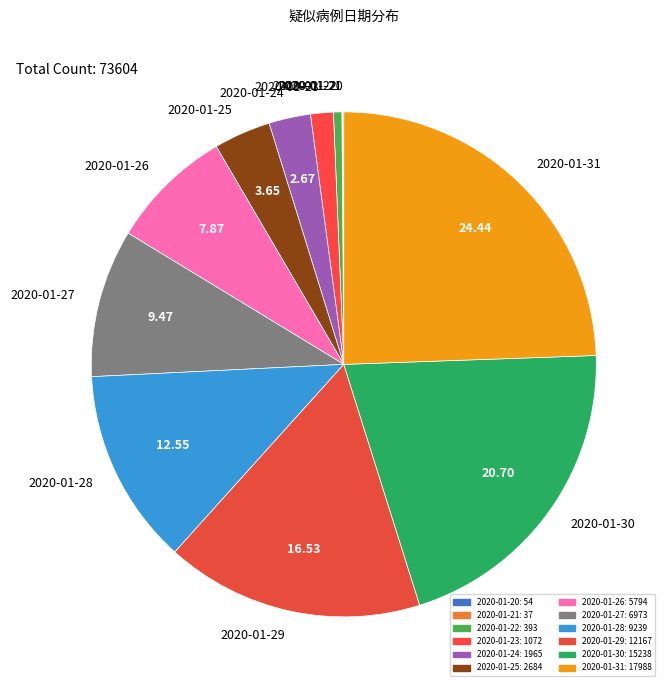

Approximately how many times larger is the value at 2020-01-29 compared to 2020-01-25?

4.5